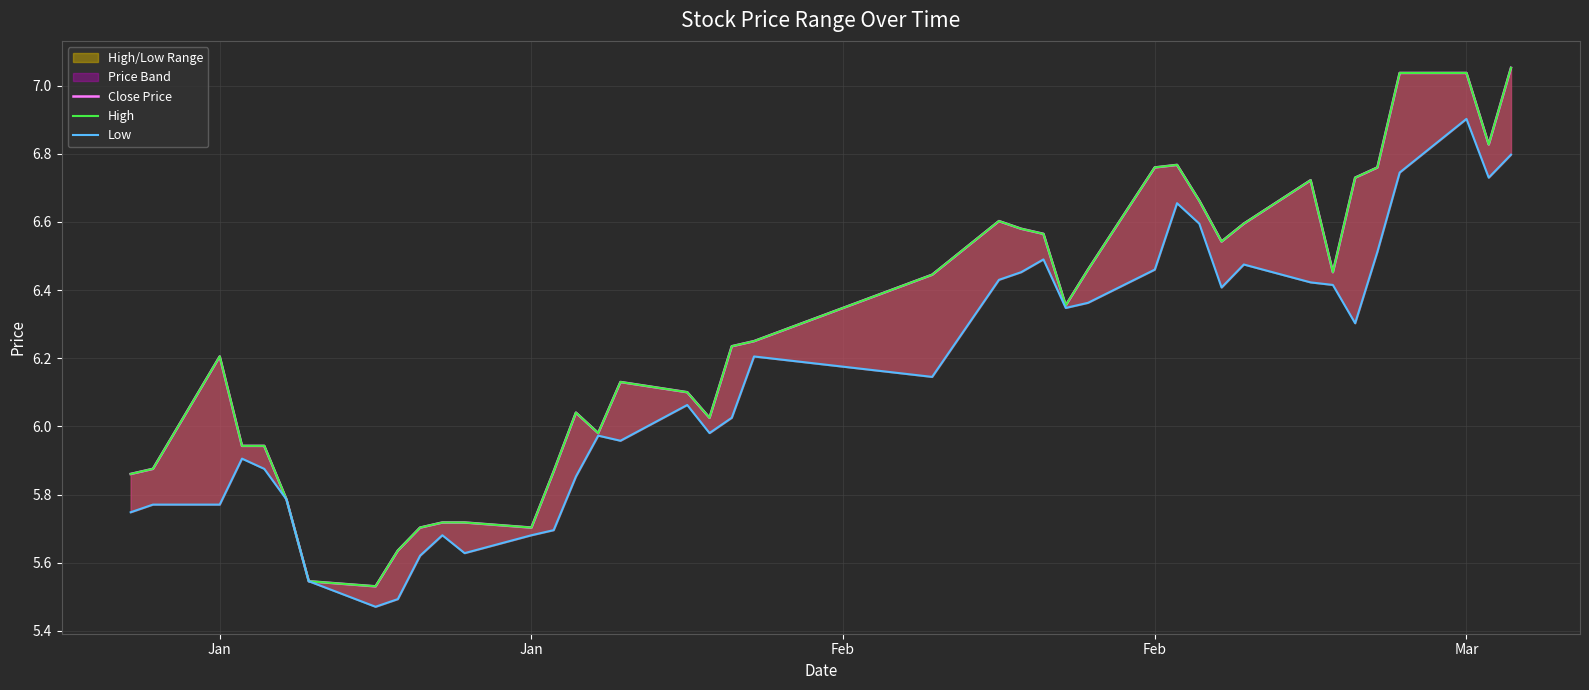

List the series in order of their peak value, lowest first.

Low, Close Price, High